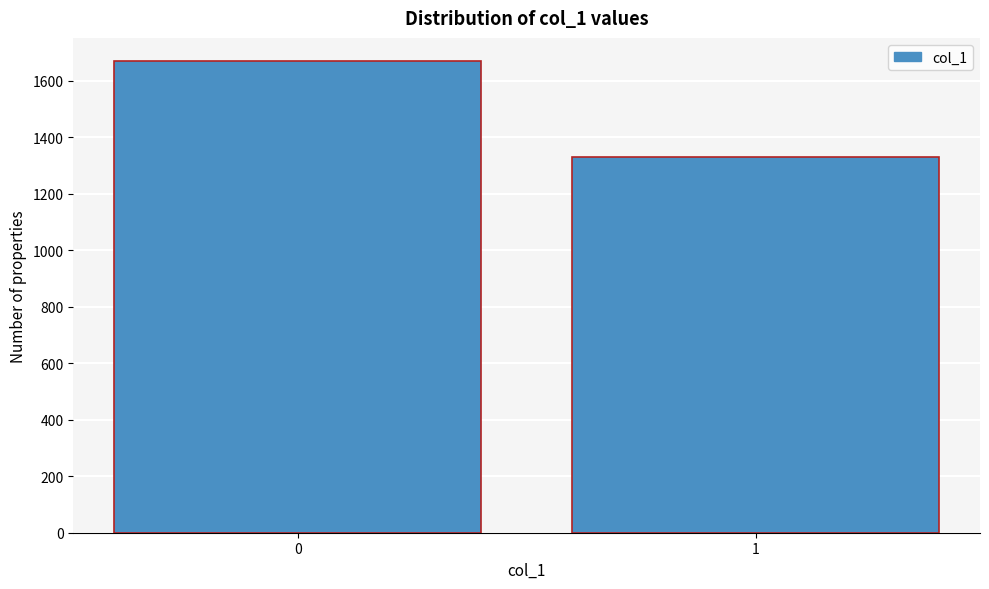

Reading left to right, list all the values displayed in this chart.

1669	1332